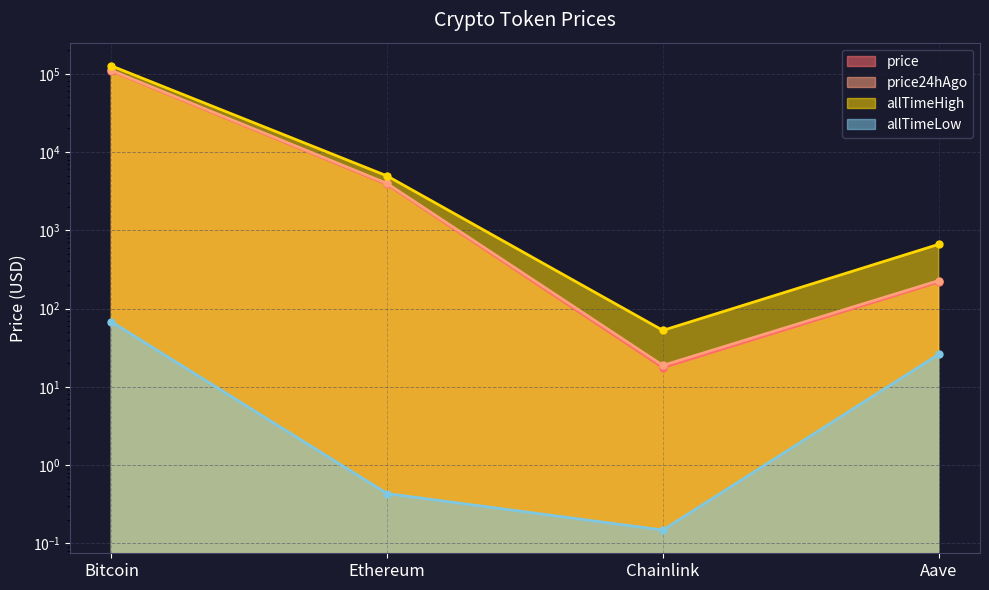

Reading left to right, transcribe all the data shown in this chart.

price: Bitcoin=108279.0	Ethereum=3860.2	Chainlink=17.6	Aave=218.4
price24hAgo: Bitcoin=110301.0	Ethereum=3964.4	Chainlink=18.8	Aave=227.8
allTimeHigh: Bitcoin=126080.0	Ethereum=4946.1	Chainlink=52.7	Aave=661.7
allTimeLow: Bitcoin=67.8	Ethereum=0.4	Chainlink=0.1	Aave=26.0